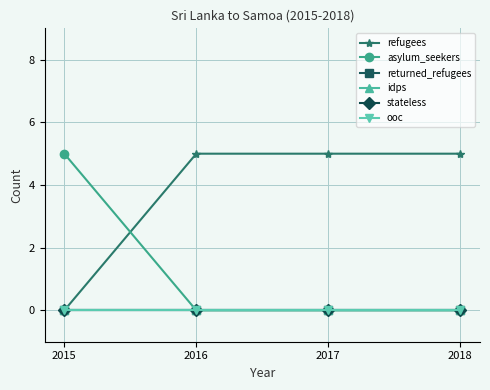

Is this an area chart (filled region under the line)?

No